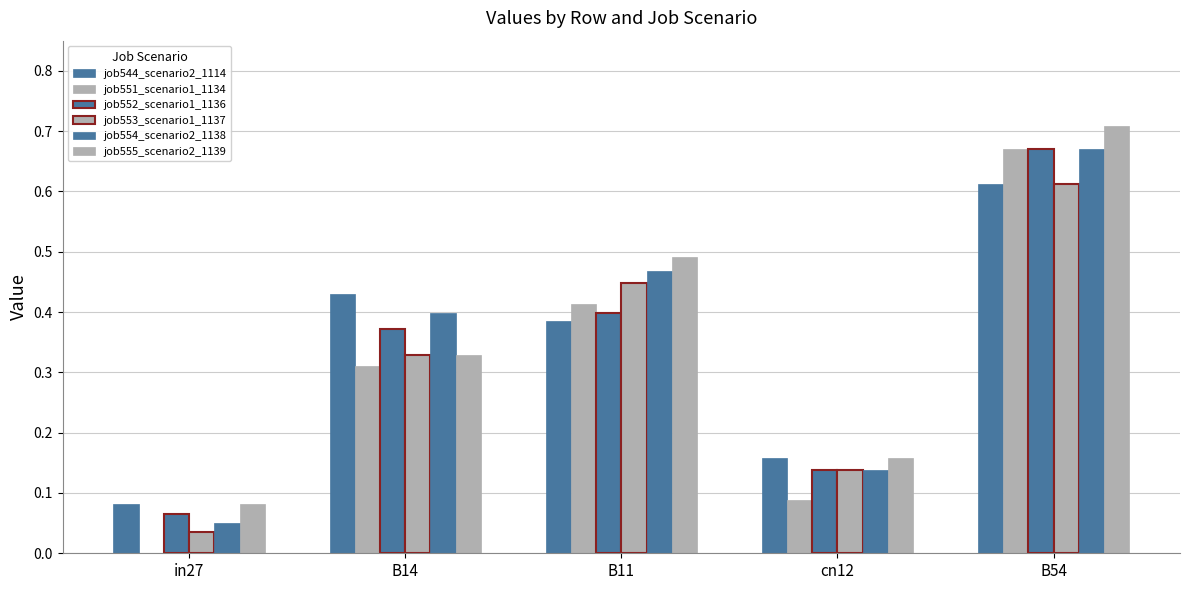

Reading left to right, extract all data points from this chart.

job544_scenario2_1114: in27=0.1	B14=0.4	B11=0.4	cn12=0.2	B54=0.6
job551_scenario1_1134: in27=0.0	B14=0.3	B11=0.4	cn12=0.1	B54=0.7
job552_scenario1_1136: in27=0.1	B14=0.4	B11=0.4	cn12=0.1	B54=0.7
job553_scenario1_1137: in27=0.0	B14=0.3	B11=0.4	cn12=0.1	B54=0.6
job554_scenario2_1138: in27=0.0	B14=0.4	B11=0.5	cn12=0.1	B54=0.7
job555_scenario2_1139: in27=0.1	B14=0.3	B11=0.5	cn12=0.2	B54=0.7